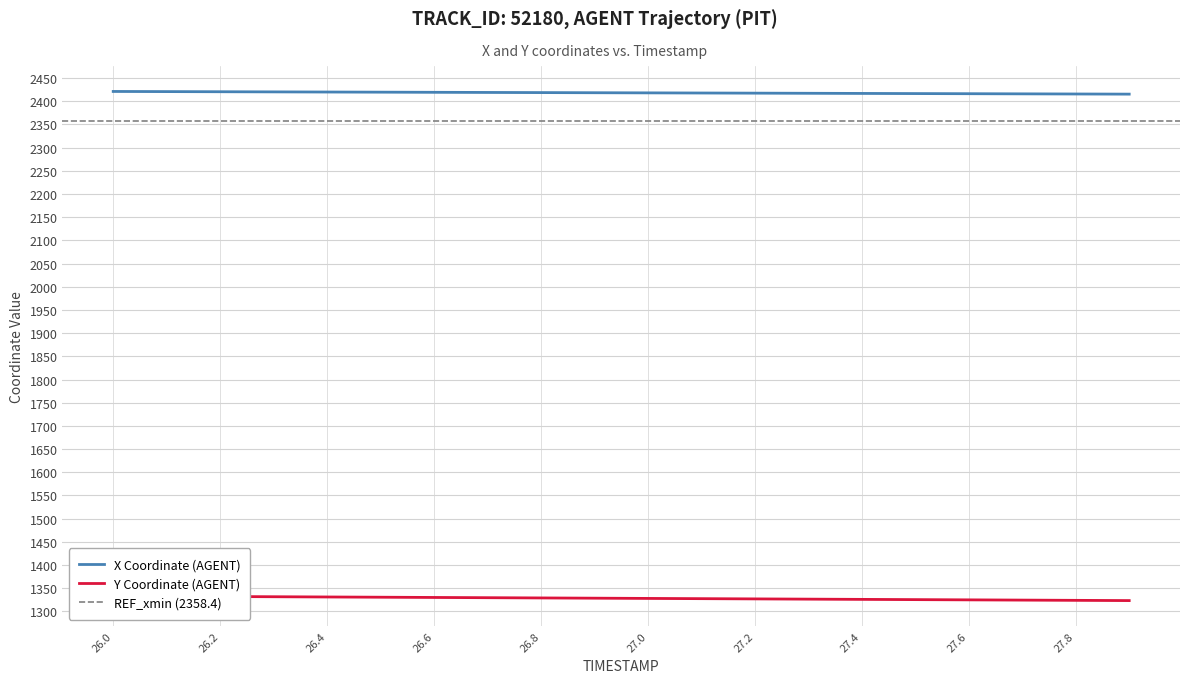

Is this an area chart (filled region under the line)?

No